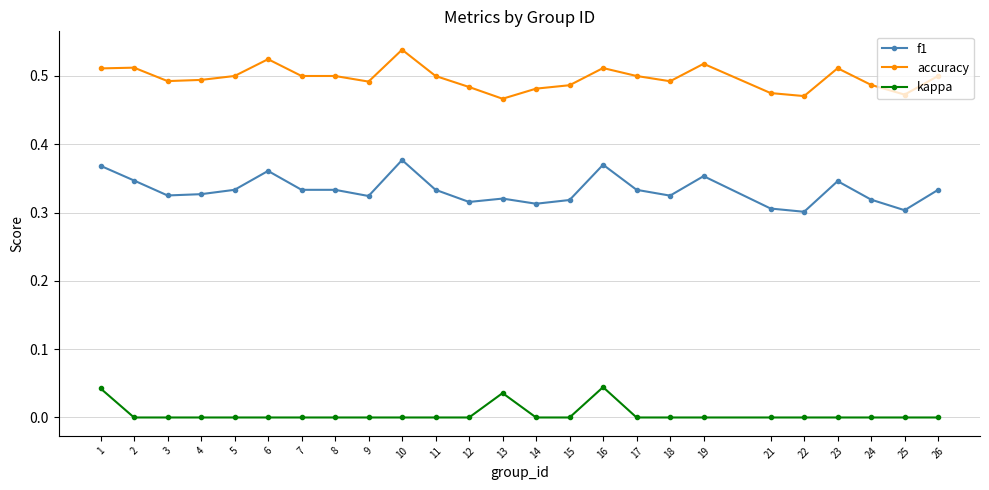

True or false: f1 has more than 1 interior local peaks.

True